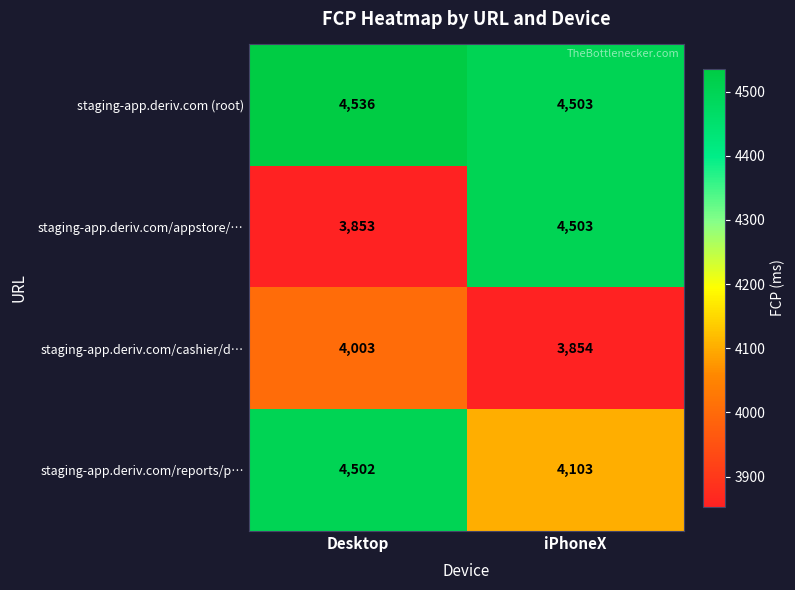

Between Desktop and iPhoneX, which series saw the biggest shift?

staging-app.deriv.com/appstore/…